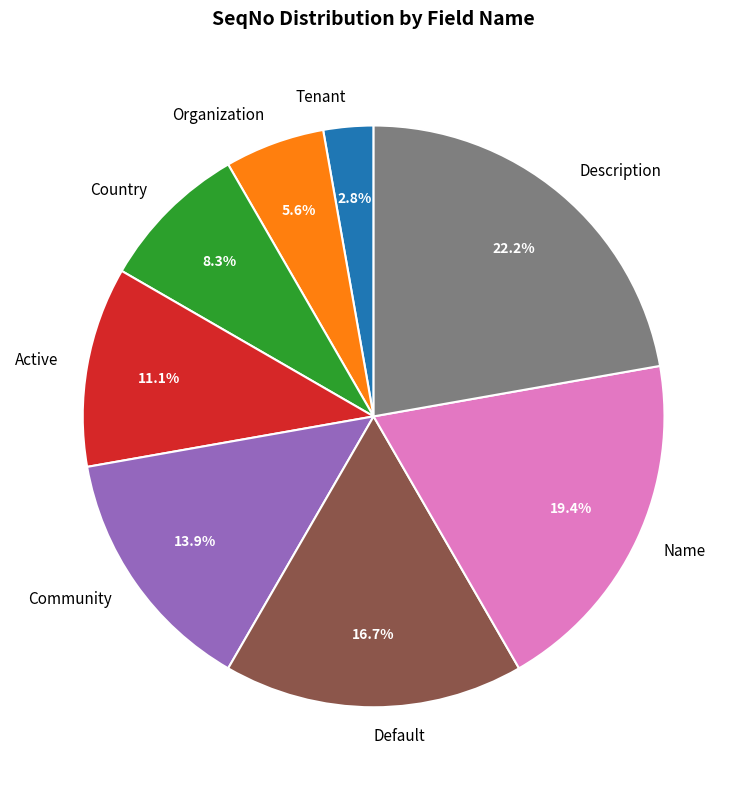

Which slice is the largest?

Description